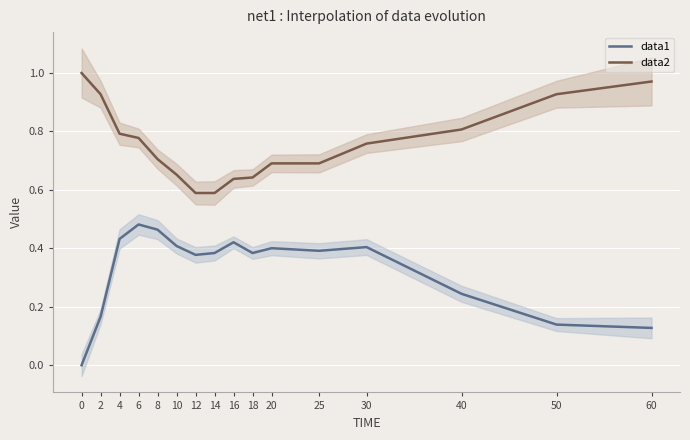

True or false: data2 and data1 cross at least once.

False